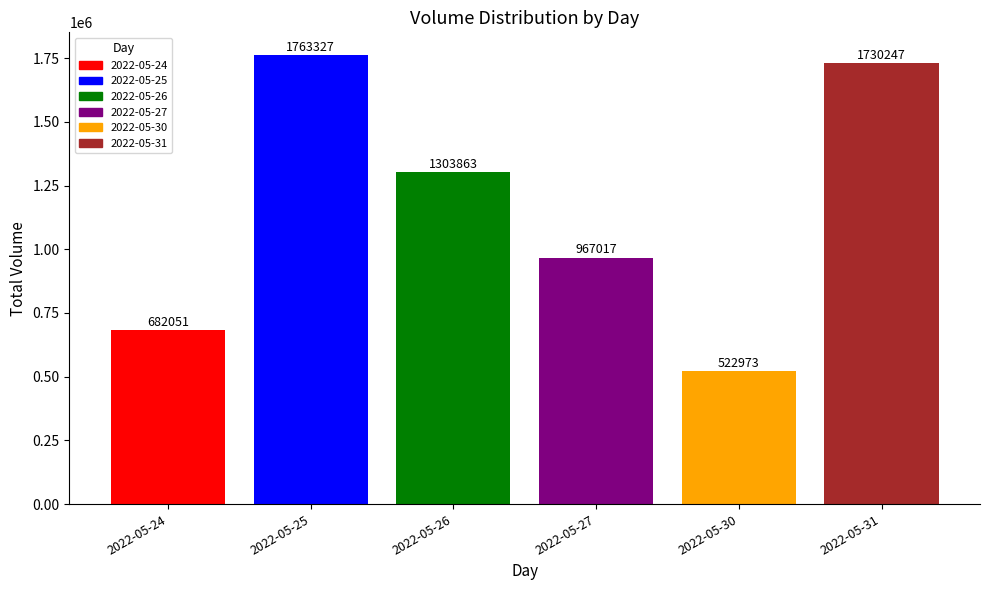

At which label is the value closest to 1143150?

2022-05-26